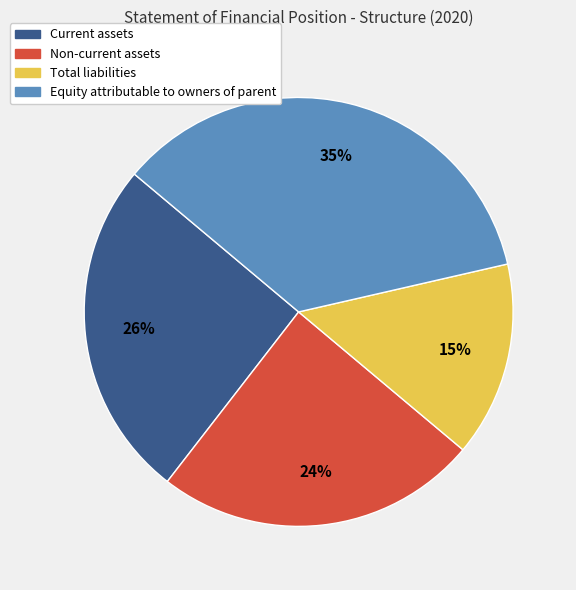

Does Current assets represent more than half of the total?

No